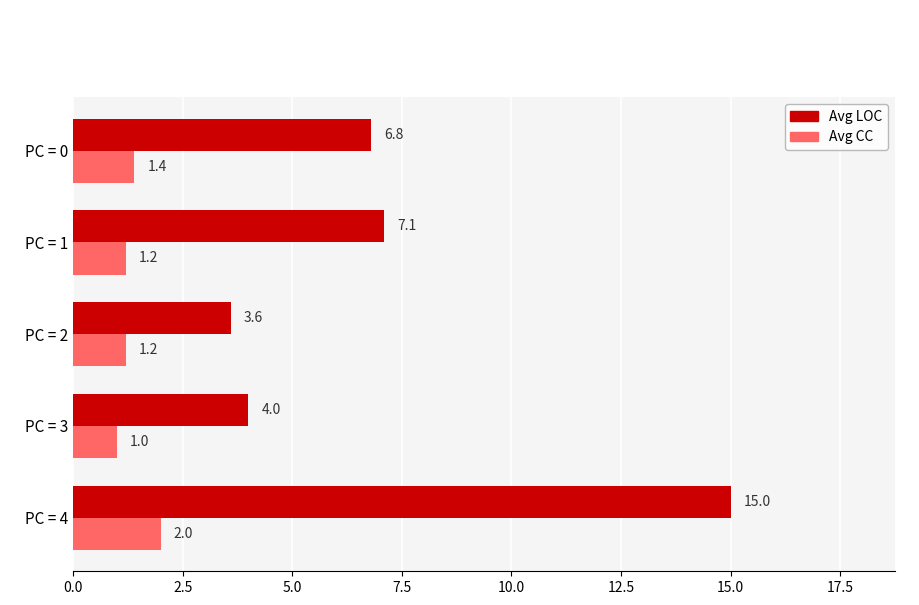

What is the smallest value displayed?

1.0